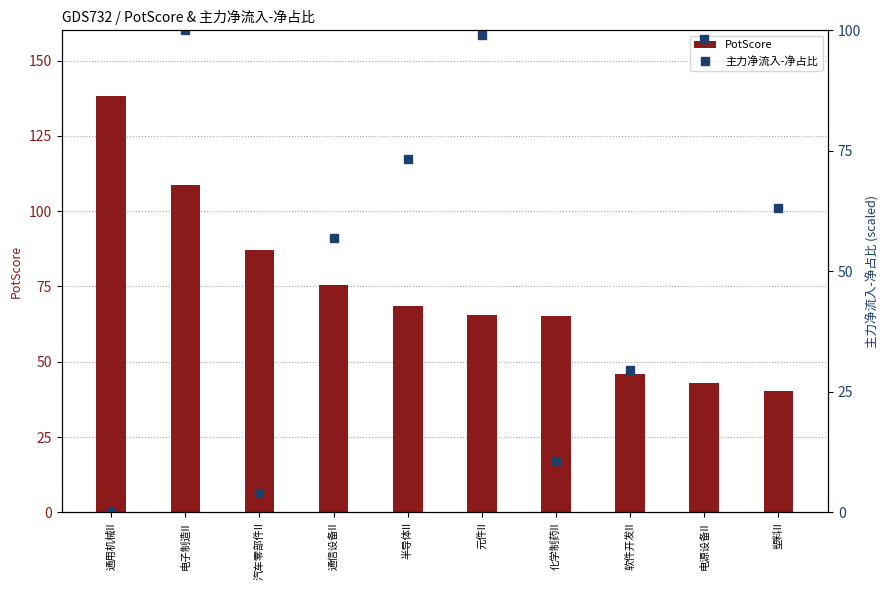

What position from the left is 通用机械II?

1